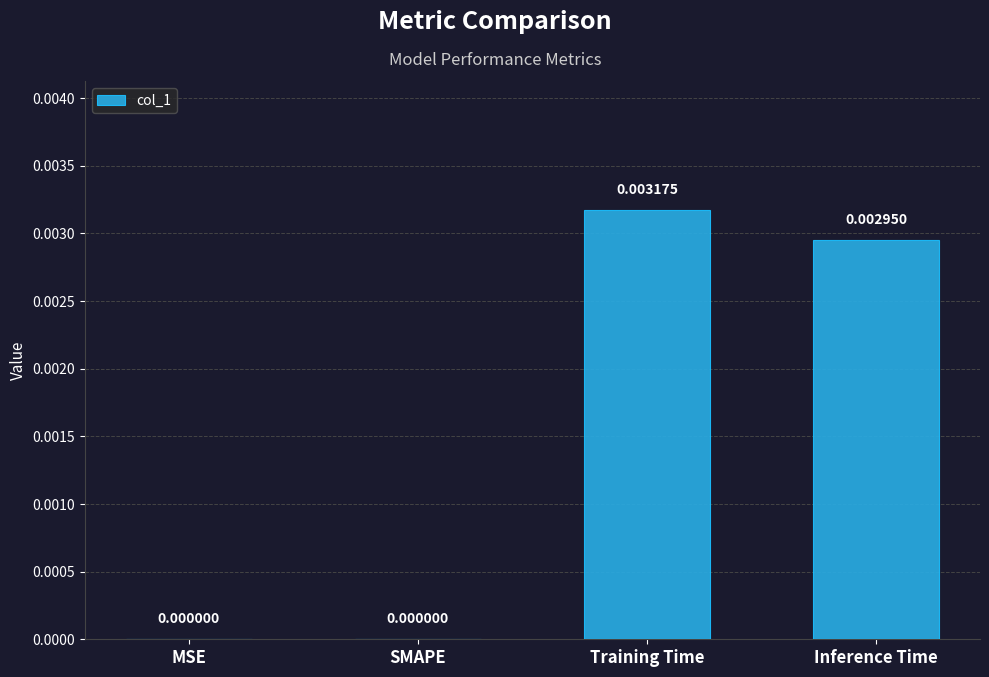

Between Inference Time and MSE, which is larger?

Inference Time